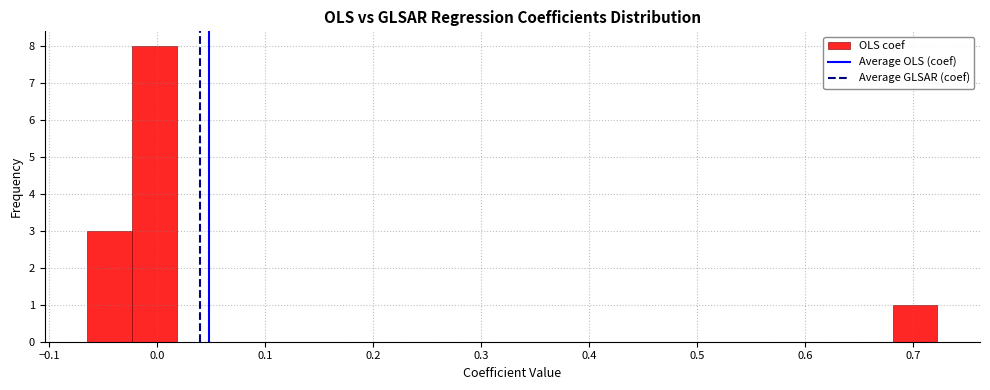

Reading left to right, list every bar in this chart as the range it spans on the x-axis followed by its height. Neither the bar edges nor the heights are printed on the chart, so give them approximately, as read against the axes.

-0.06 to -0.02: 3
-0.02 to 0.02: 8
0.02 to 0.06: 0
0.06 to 0.10: 0
0.10 to 0.14: 0
0.14 to 0.18: 0
0.18 to 0.23: 0
0.23 to 0.27: 0
0.27 to 0.31: 0
0.31 to 0.35: 0
0.35 to 0.39: 0
0.39 to 0.43: 0
0.43 to 0.47: 0
0.47 to 0.52: 0
0.52 to 0.56: 0
0.56 to 0.60: 0
0.60 to 0.64: 0
0.64 to 0.68: 0
0.68 to 0.72: 1